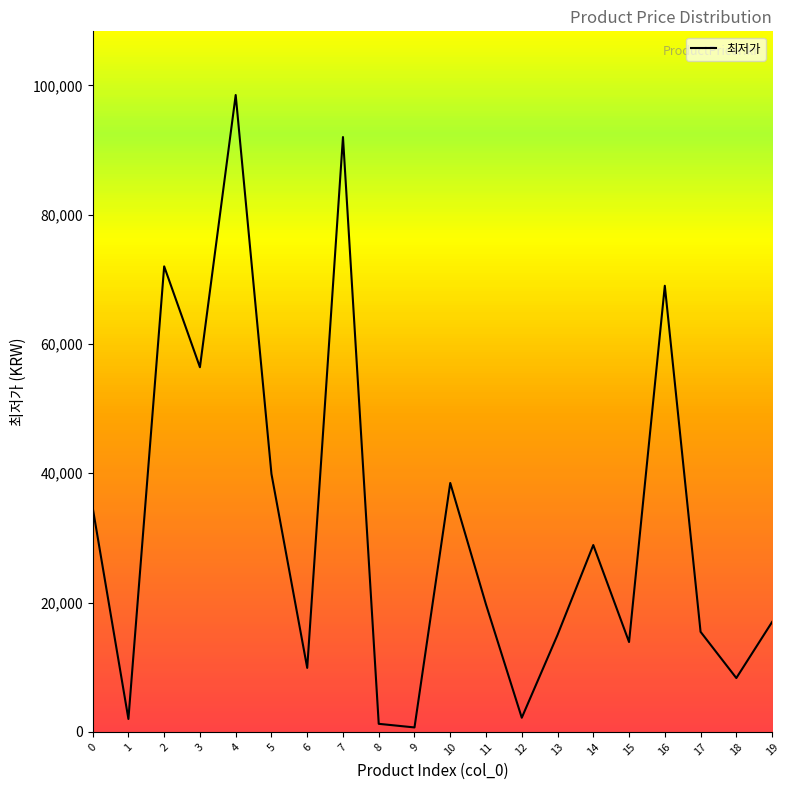

Between 7 and 17, which is larger?

7